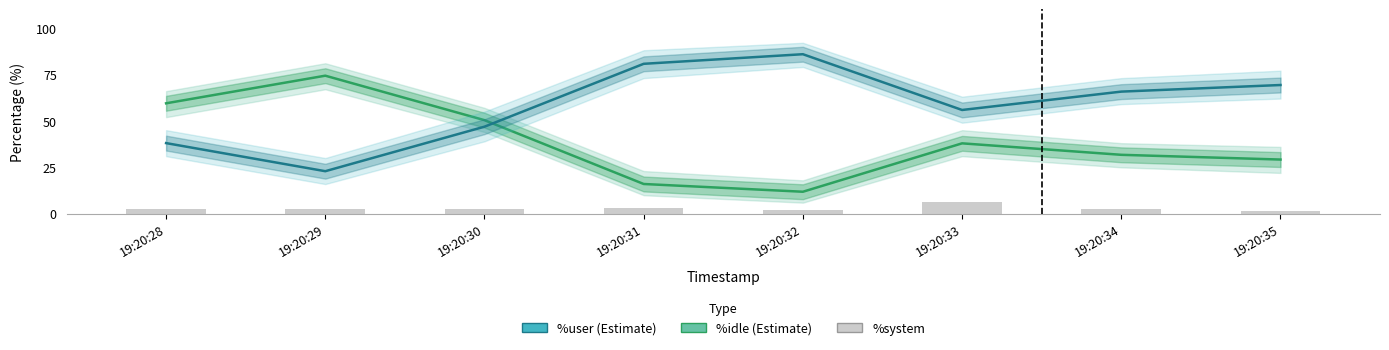

Reading right to left, list all the values displayed in this chart.

%idle: 19:20:35=29.2	19:20:34=31.7	19:20:33=37.9	19:20:32=11.9	19:20:31=16.0	19:20:30=50.4	19:20:29=74.3	19:20:28=59.5
%user: 19:20:35=69.3	19:20:34=65.7	19:20:33=55.9	19:20:32=85.9	19:20:31=80.7	19:20:30=46.9	19:20:29=22.9	19:20:28=38.0
%system: 19:20:35=1.3	19:20:34=2.5	19:20:33=6.2	19:20:32=2.3	19:20:31=3.3	19:20:30=2.8	19:20:29=2.8	19:20:28=2.5